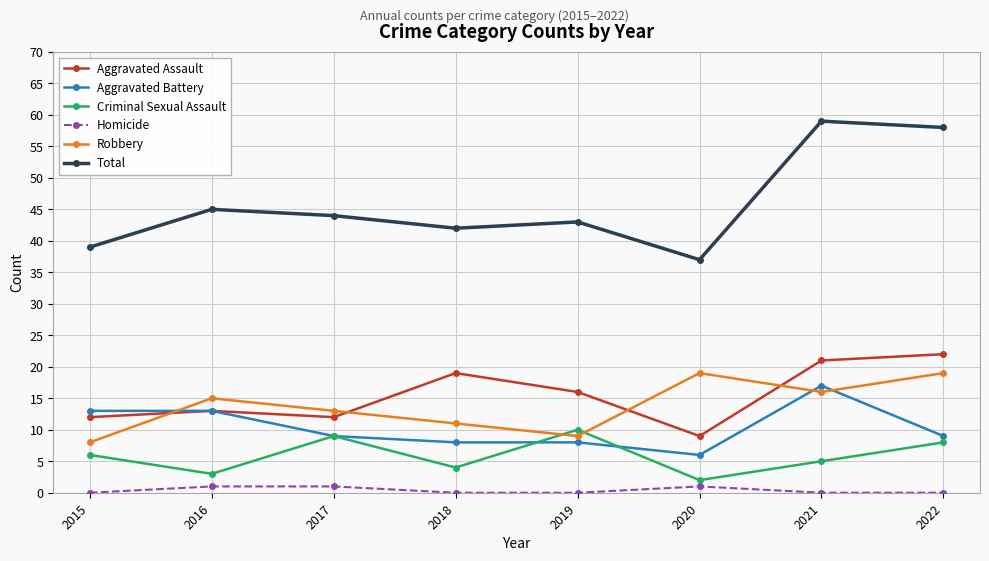

What is the total value across all series at 2022?

116